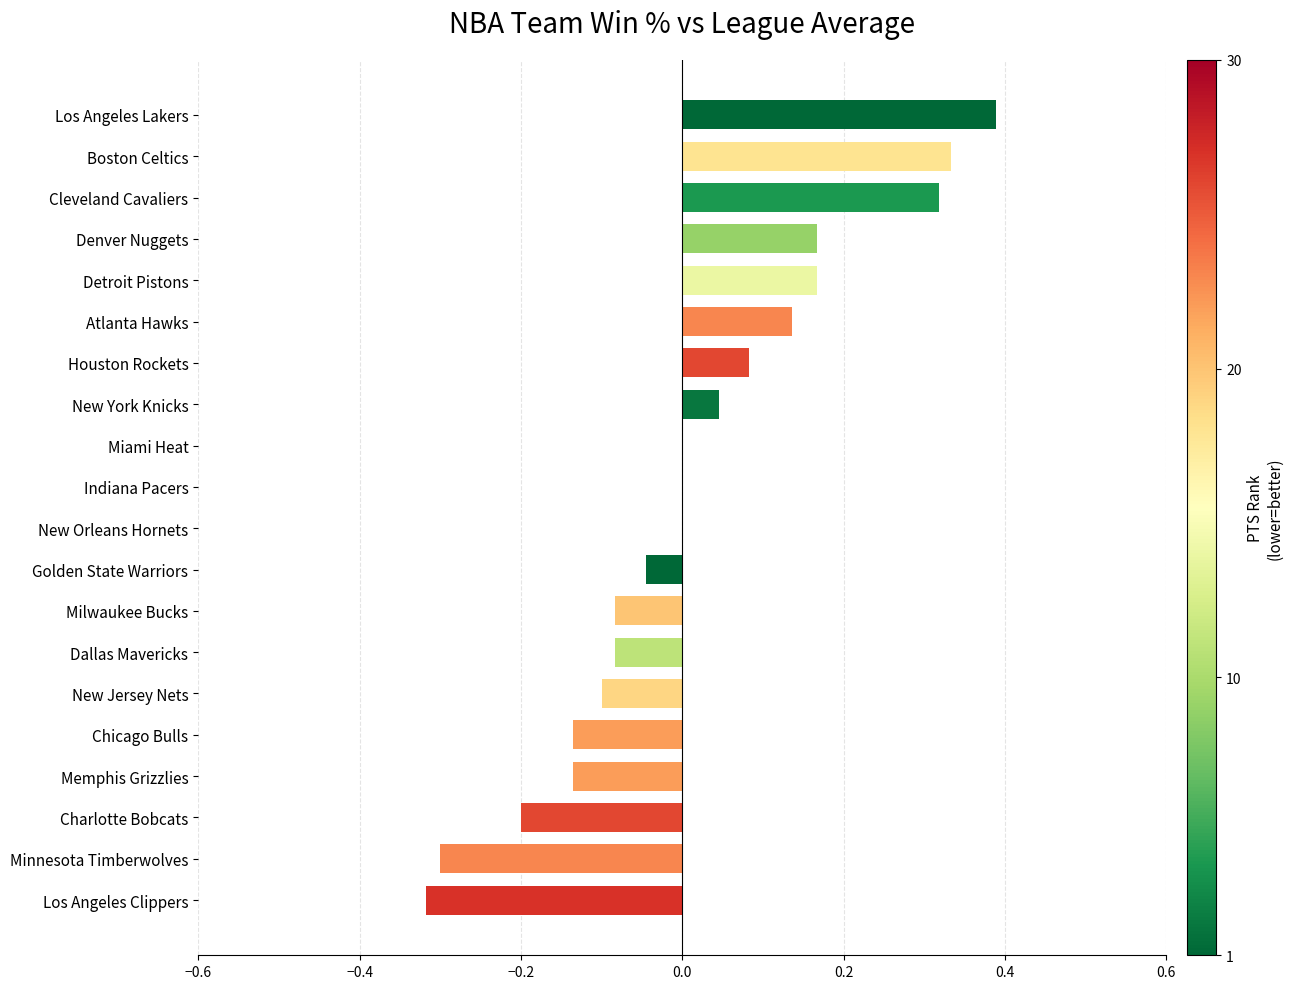

Are the bars horizontal?

Yes